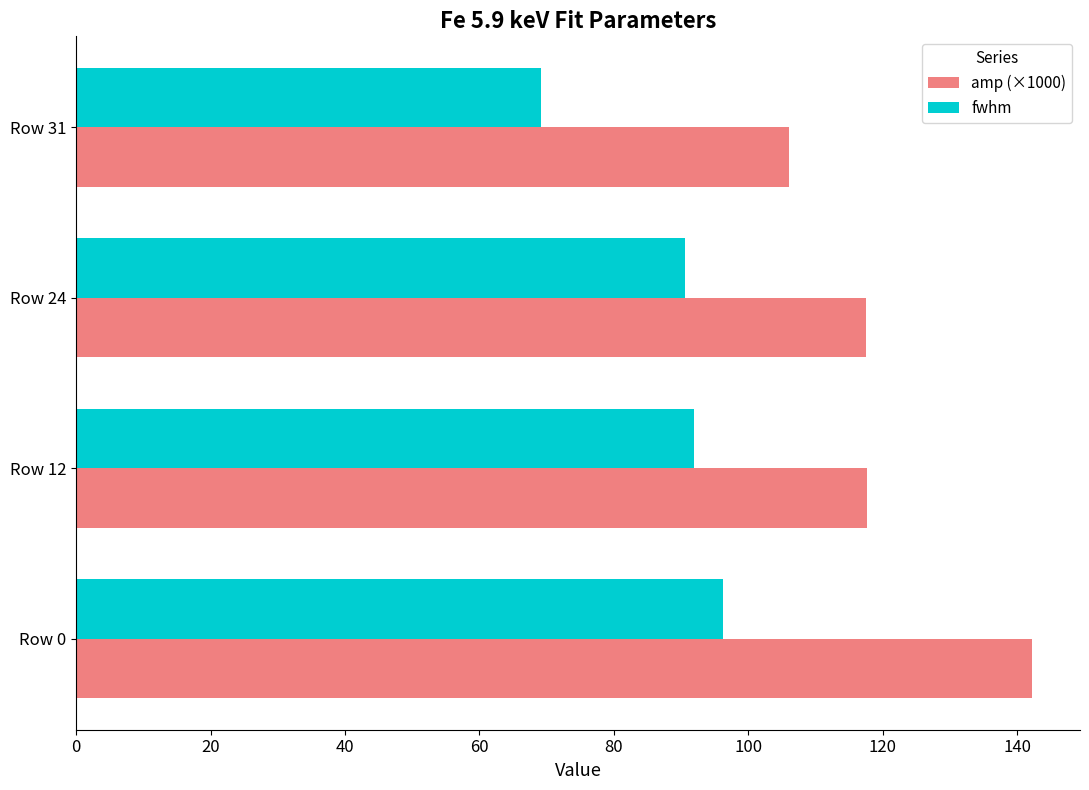

True or false: amp (×1000) has a value of 117.5 at Row 24.

True